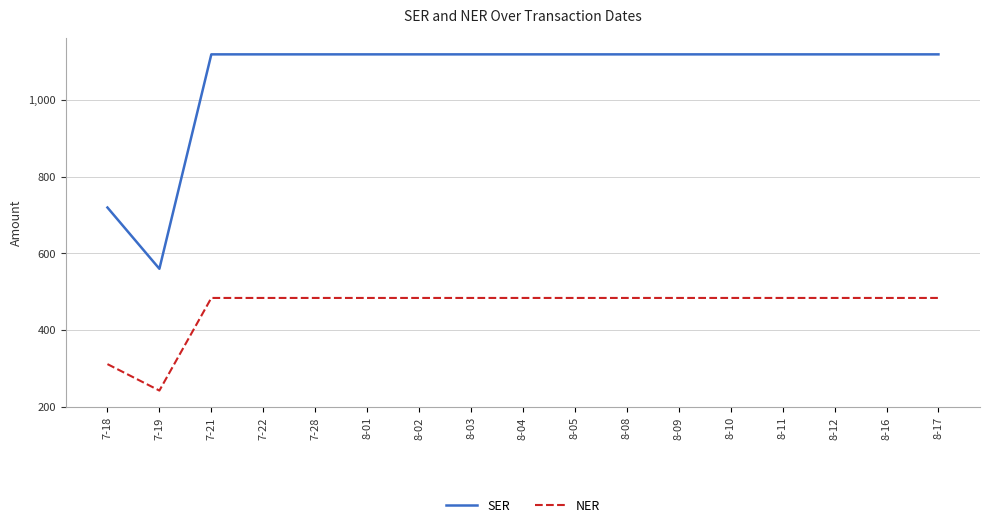

What is the difference between the highest and lowest values at 7-22?

636.2